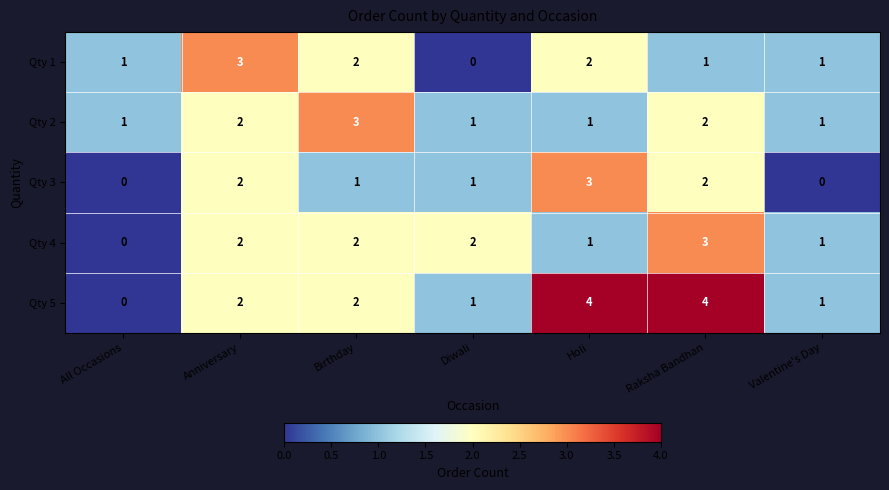

At which label does Qty 4 reach its peak?

Raksha Bandhan